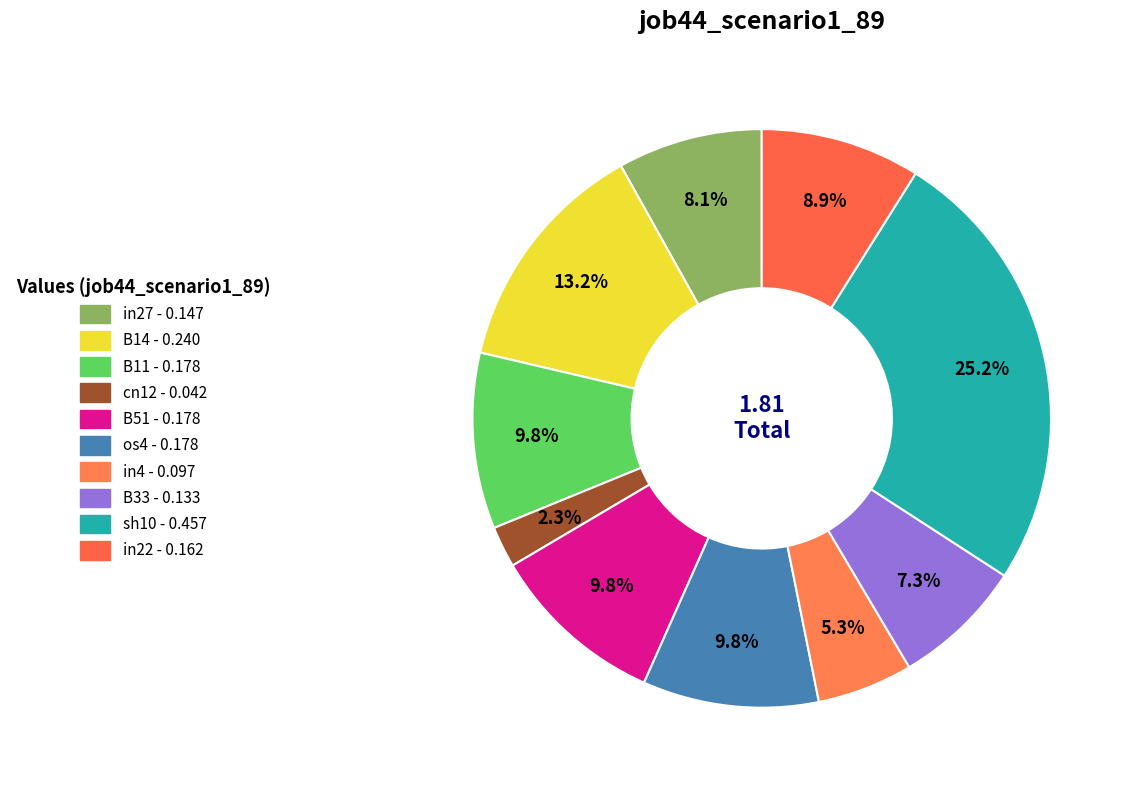

What is the smallest slice in the pie chart?

cn12